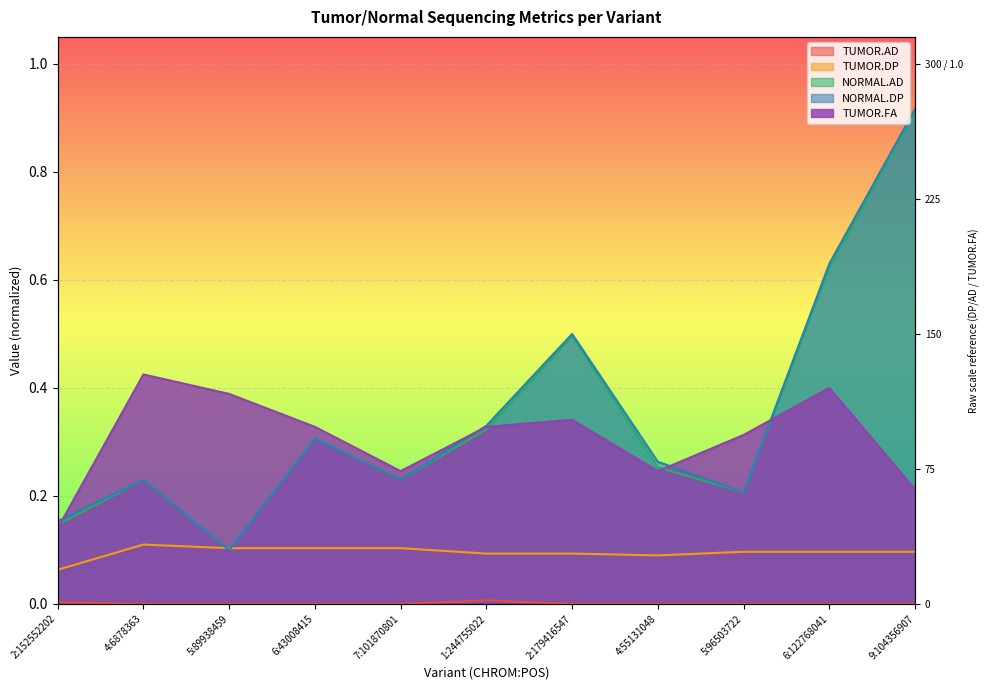

Reading left to right, what are all the values shown in this chart?

TUMOR.AD: 0.0	0.0	0.0	0.0	0.0	0.0	0.0	0.0	0.0	0.0	0.0
TUMOR.DP: 0.1	0.1	0.1	0.1	0.1	0.1	0.1	0.1	0.1	0.1	0.1
NORMAL.AD: 0.1	0.2	0.1	0.3	0.2	0.3	0.5	0.3	0.2	0.6	0.9
NORMAL.DP: 0.2	0.2	0.1	0.3	0.2	0.3	0.5	0.3	0.2	0.6	0.9
TUMOR.FA: 0.1	0.4	0.4	0.3	0.2	0.3	0.3	0.2	0.3	0.4	0.2